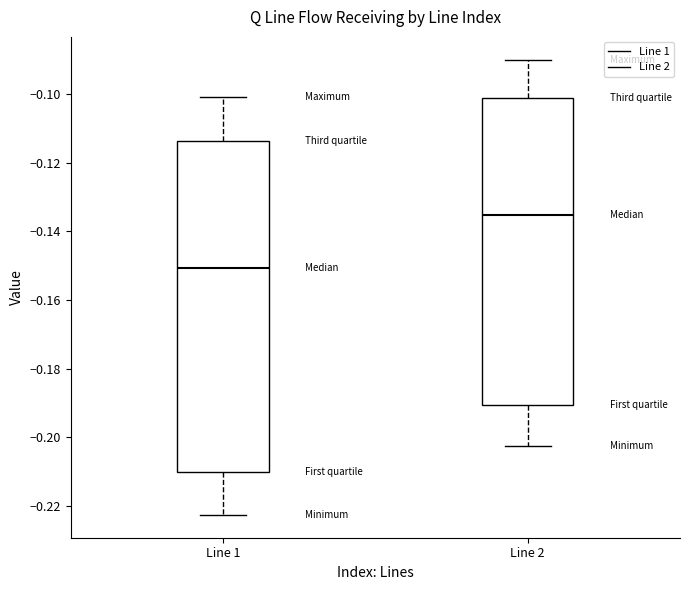

Reading left to right, read every box against the y-axis: the position of its median line, the range the box covers, and the ends of its whiskers. The values are not printed on the chart, so give them approximately, as read against the axis.

Line 1: median -0.150, box -0.210 to -0.114, whiskers -0.222 to -0.100
Line 2: median -0.136, box -0.190 to -0.102, whiskers -0.202 to -0.090